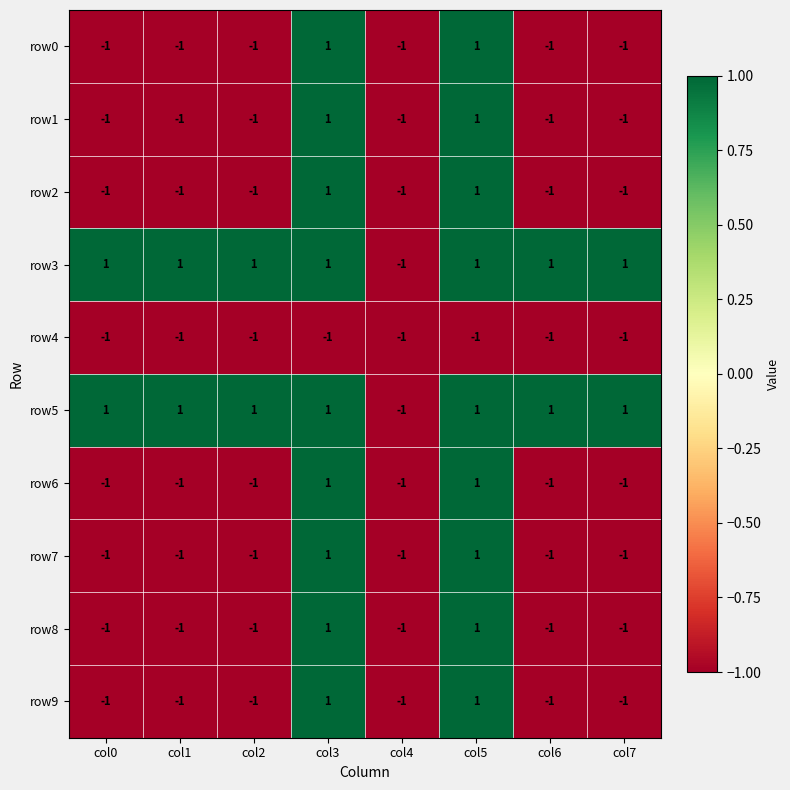

True or false: row8 has a value of 2 at col3.

False